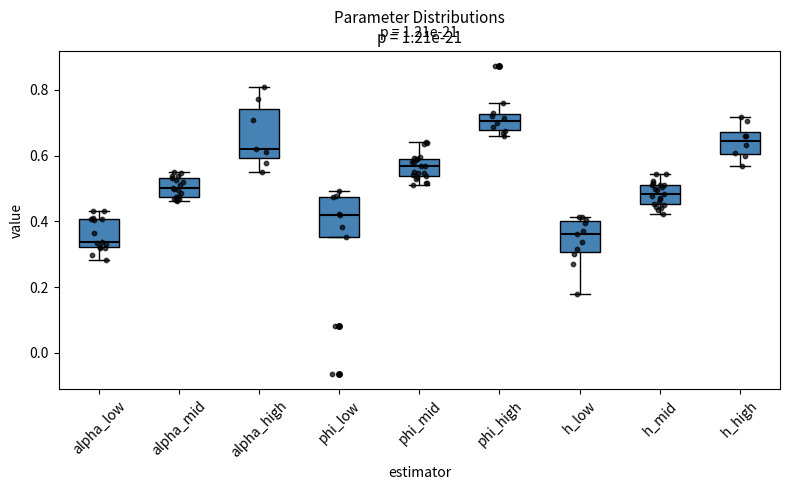

Reading left to right, read every box against the y-axis: the position of its median line, the range the box covers, and the ends of its whiskers. The values are not printed on the chart, so give them approximately, as read against the axis.

alpha_low: median 0.34, box 0.32 to 0.40, whiskers 0.28 to 0.44
alpha_mid: median 0.50, box 0.48 to 0.54, whiskers 0.46 to 0.54 (just above the box's upper edge)
alpha_high: median 0.62, box 0.60 to 0.74, whiskers 0.56 to 0.80
phi_low: median 0.42, box 0.36 to 0.48, whiskers 0.36 to 0.50
phi_mid: median 0.56, box 0.54 to 0.60, whiskers 0.52 to 0.64
phi_high: median 0.70, box 0.68 to 0.72, whiskers 0.66 to 0.76
h_low: median 0.36, box 0.30 to 0.40, whiskers 0.18 to 0.42
h_mid: median 0.48, box 0.46 to 0.52, whiskers 0.42 to 0.54
h_high: median 0.64, box 0.60 to 0.68, whiskers 0.56 to 0.72